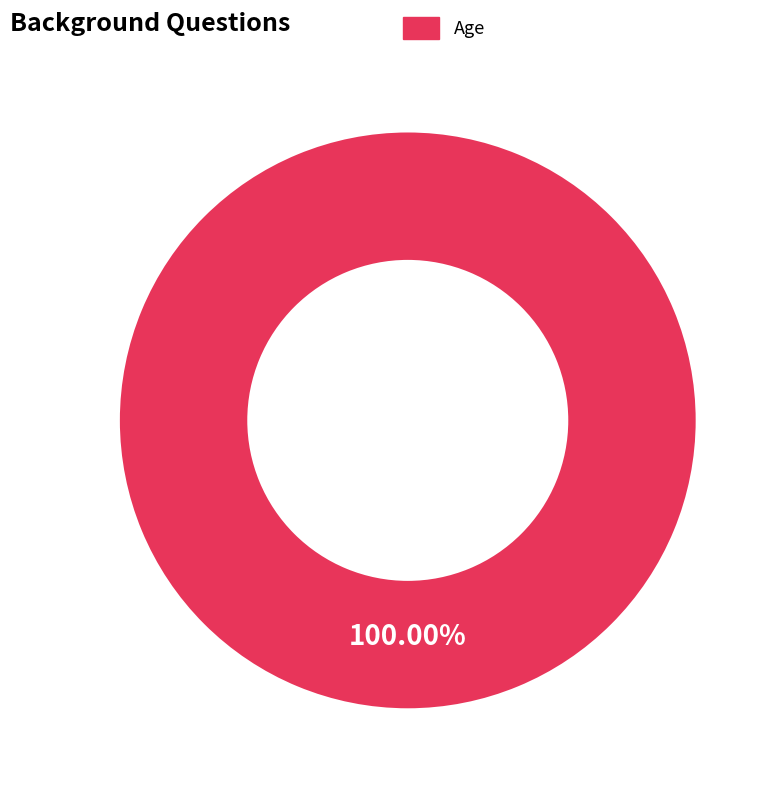

Does any single category account for the majority?

Yes